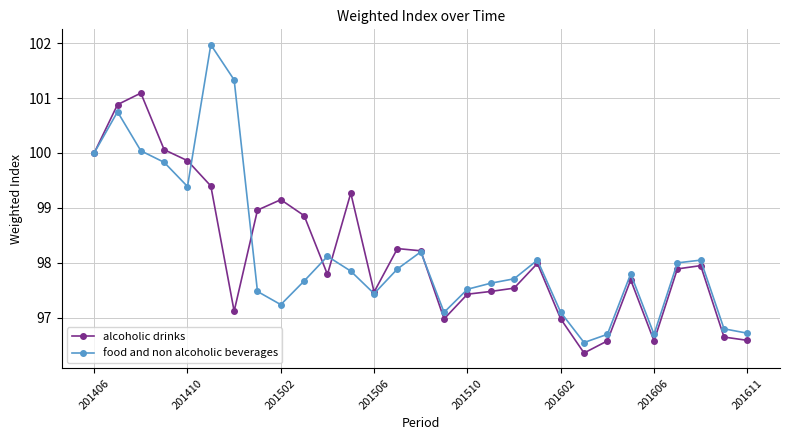

What is the value of the food and non alcoholic beverages point at the 18th from the left?

97.6